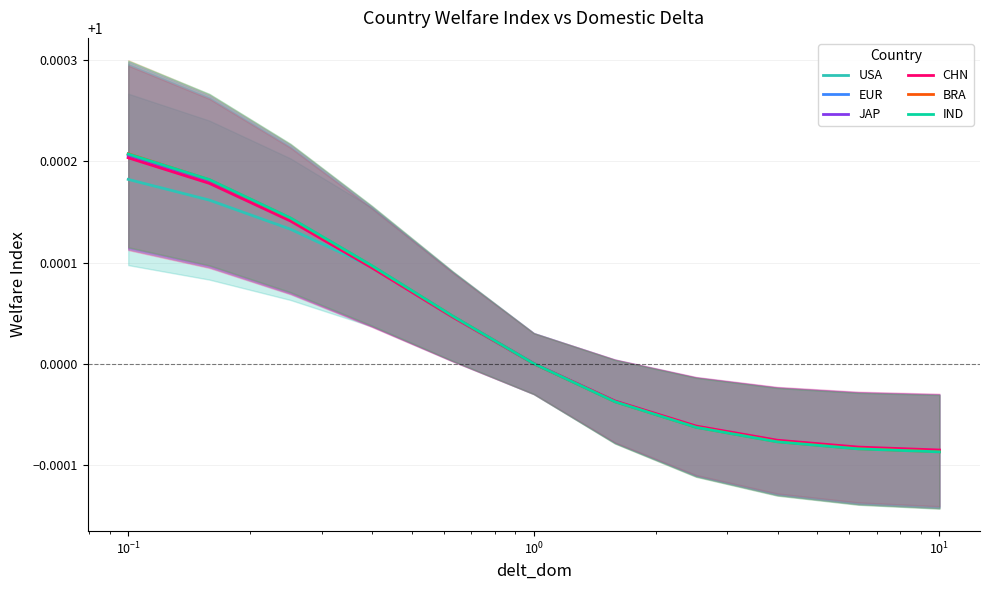

How many values in the IND series are below 1?

5